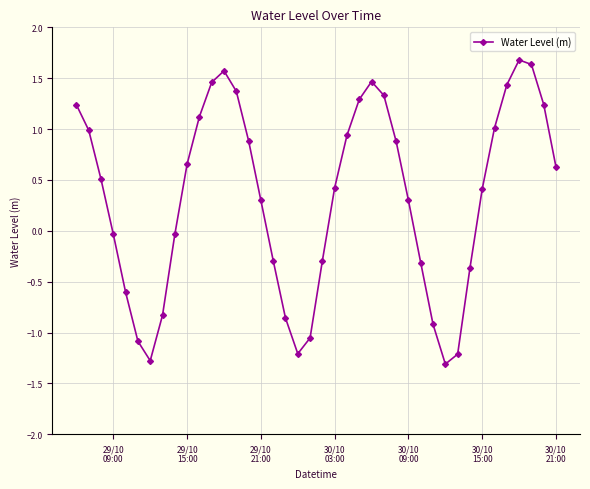

What is the difference between the maximum and minimum values?

3.0